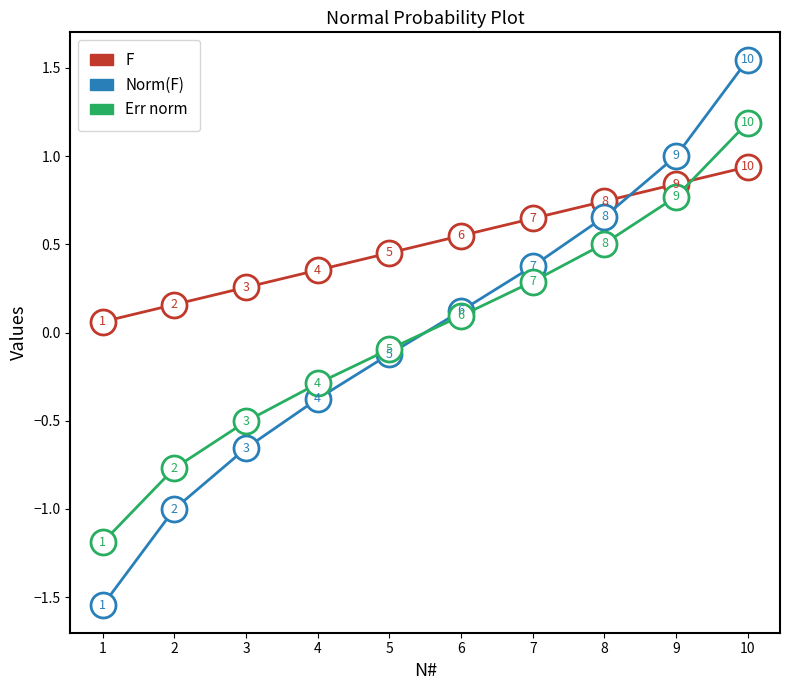

True or false: F has more than 2 interior local peaks.

False